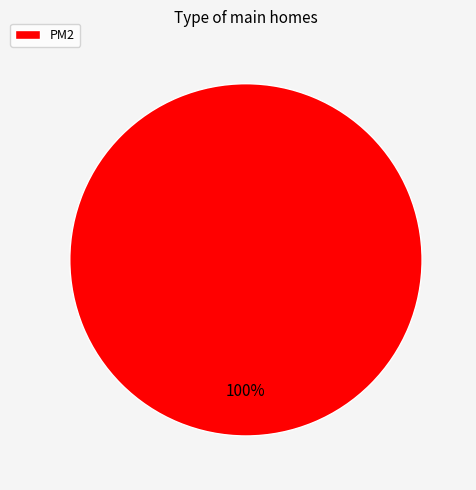

To the nearest percent, what portion does PM2 represent?

100%